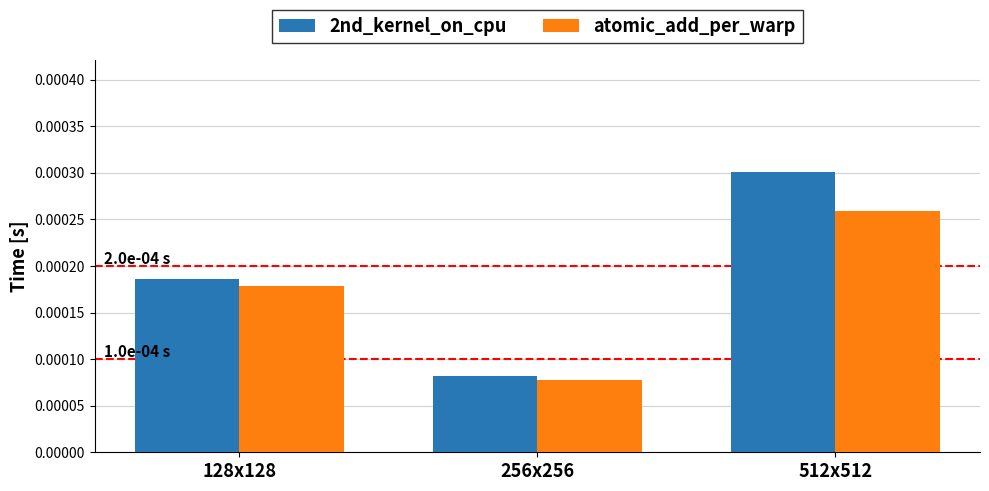

Is the value of atomic_add_per_warp at 512x512 greater than the value of 2nd_kernel_on_cpu at 128x128?

Yes